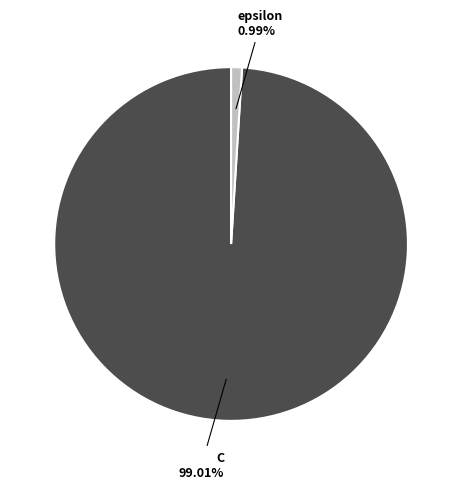

Which category has the smallest portion of the pie?

epsilon